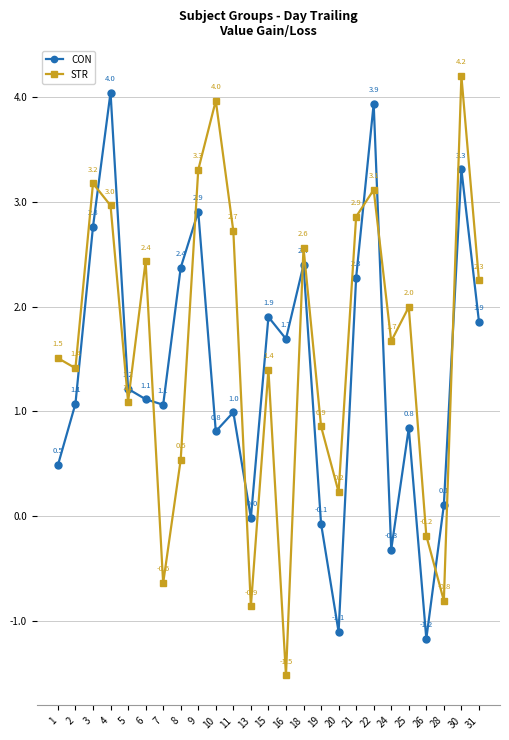

Where does the CON series first go above 1?

2